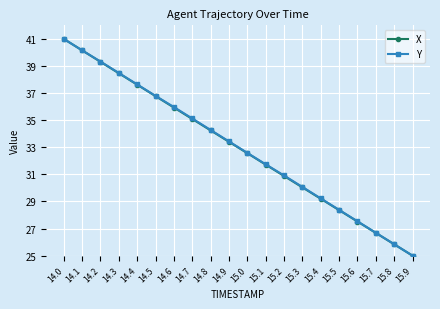

True or false: Y has more than 2 interior local peaks.

False